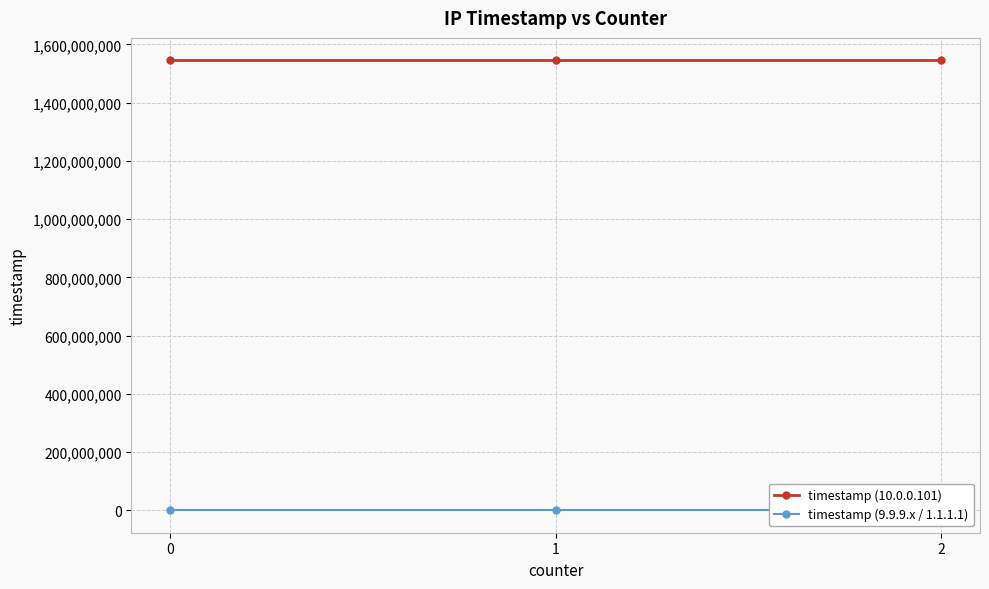

What is the sum of all timestamp (9.9.9.x / 1.1.1.1) values?

21.0